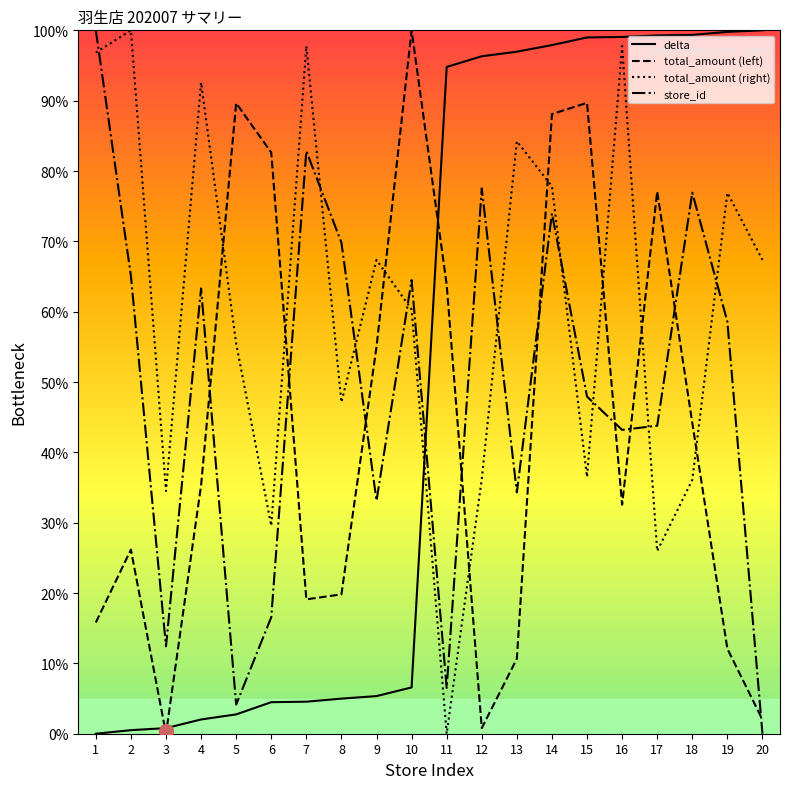

What is the total value across all series at 20?

169.4